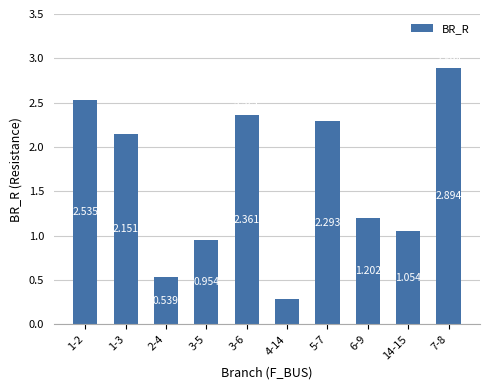

Rank the categories by value from highest to lowest.

7-8, 1-2, 3-6, 5-7, 1-3, 6-9, 14-15, 3-5, 2-4, 4-14